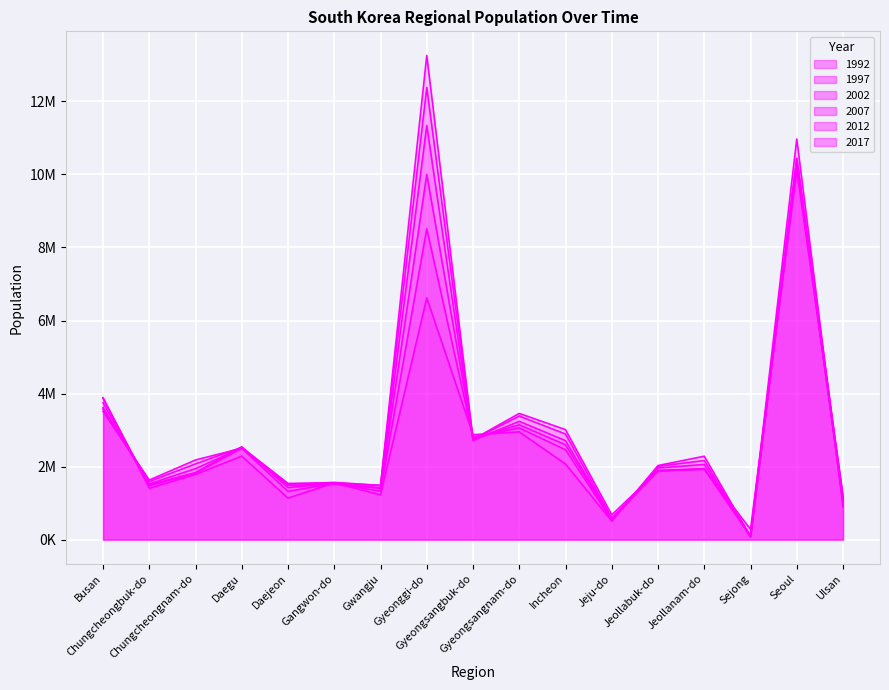

Which label corresponds to the largest value in the chart?

Gyeonggi-do